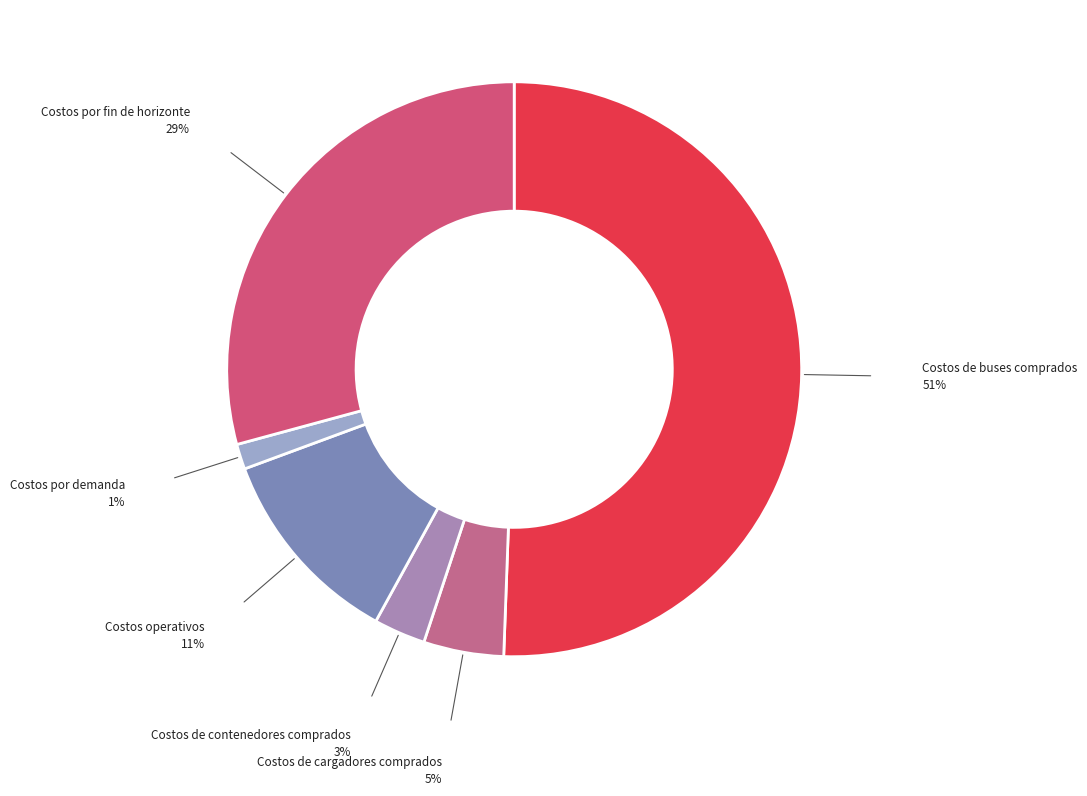

How many segments does this pie chart have?

6